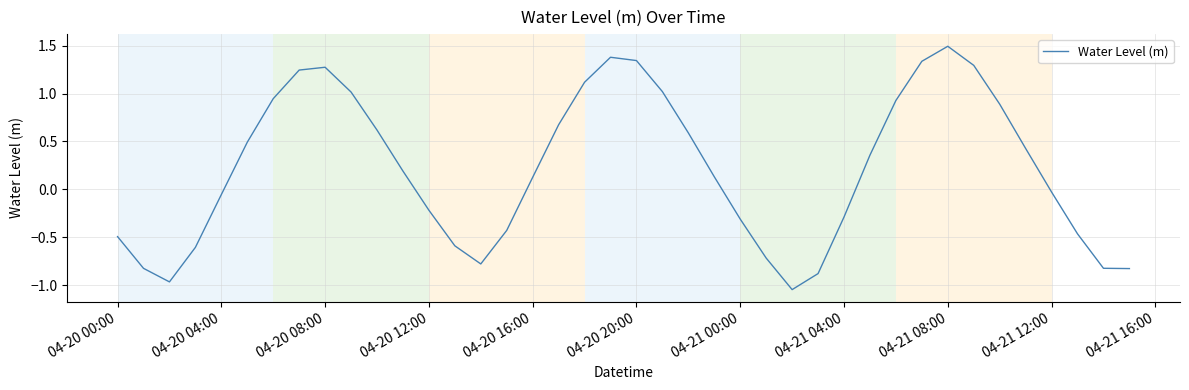

How many lines are shown in the chart?

1